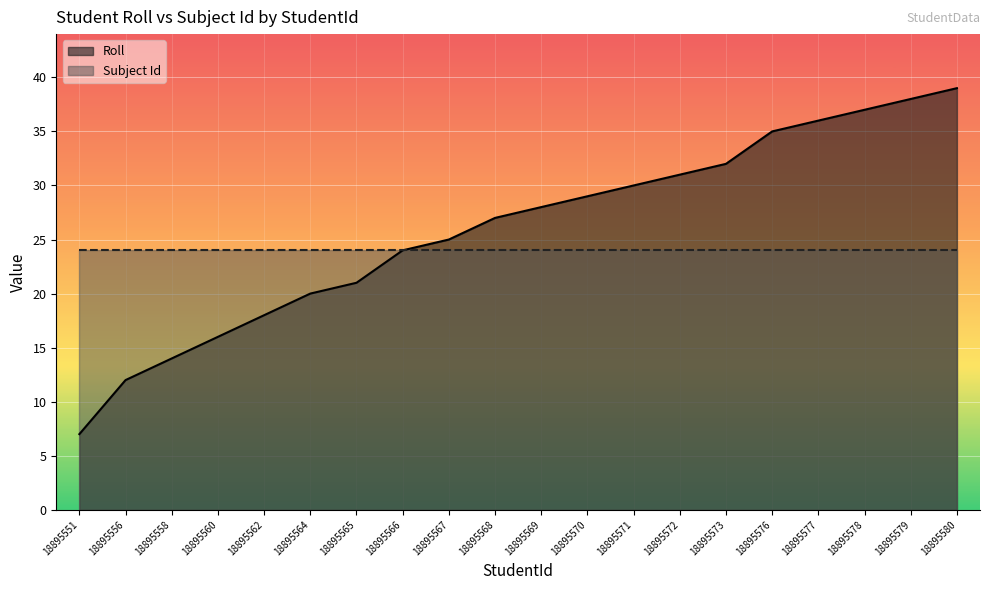

Where is the data nearest to the value 23?

18895566